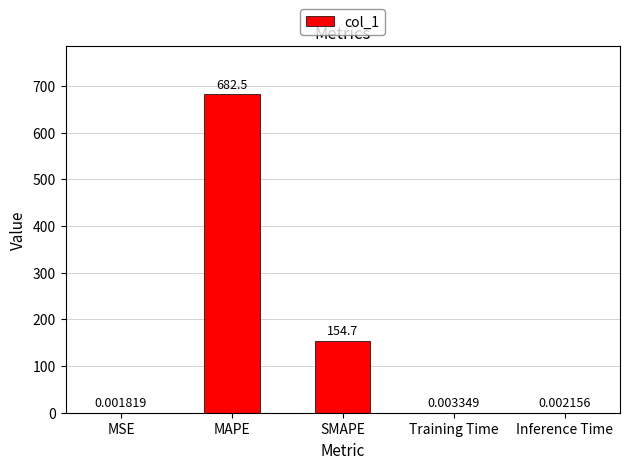

What is the sum of all values?

837.2